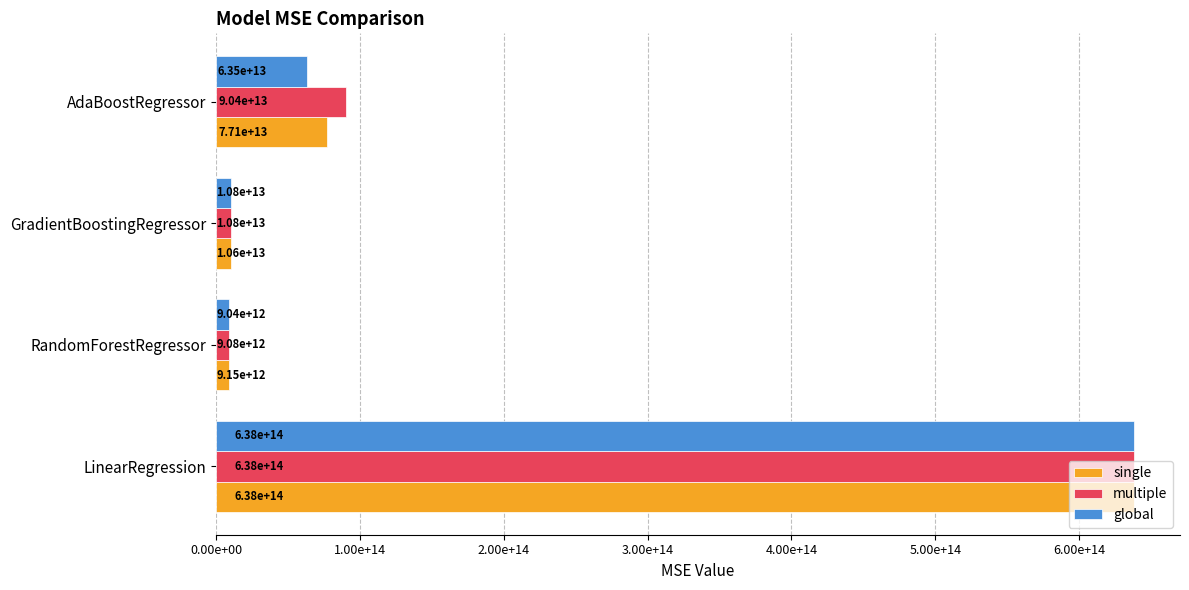

At which label does global reach its peak?

LinearRegression